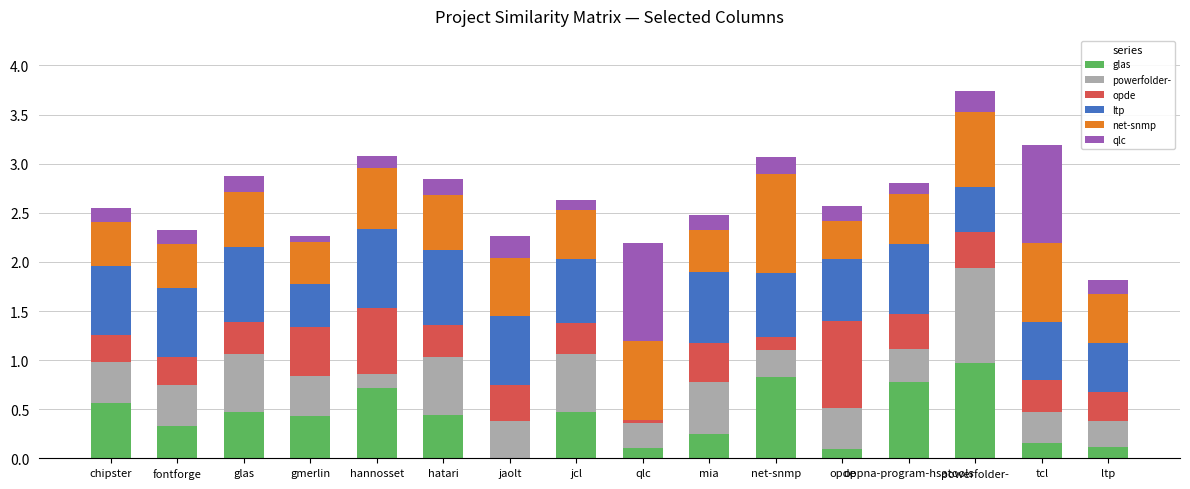

What is the sum of all glas values?

6.7